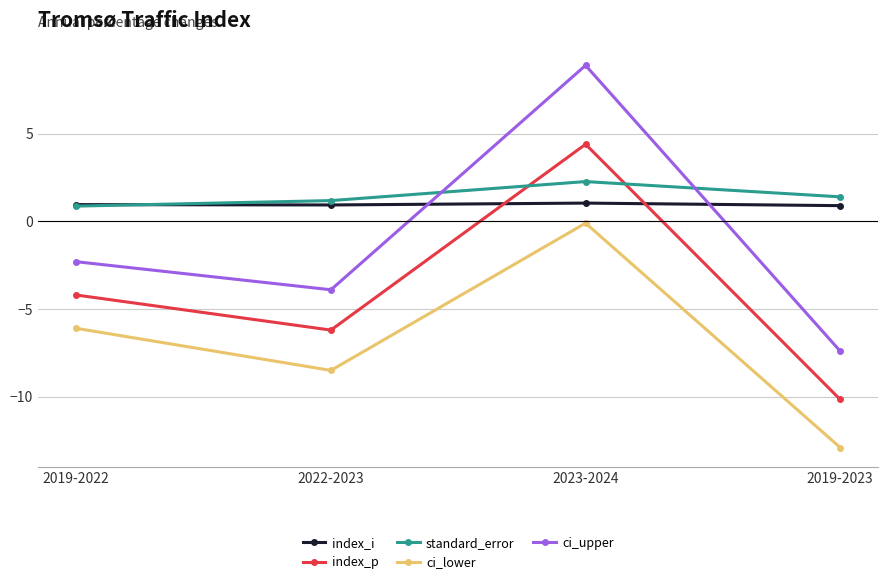

What is the sum of all standard_error values?

5.7